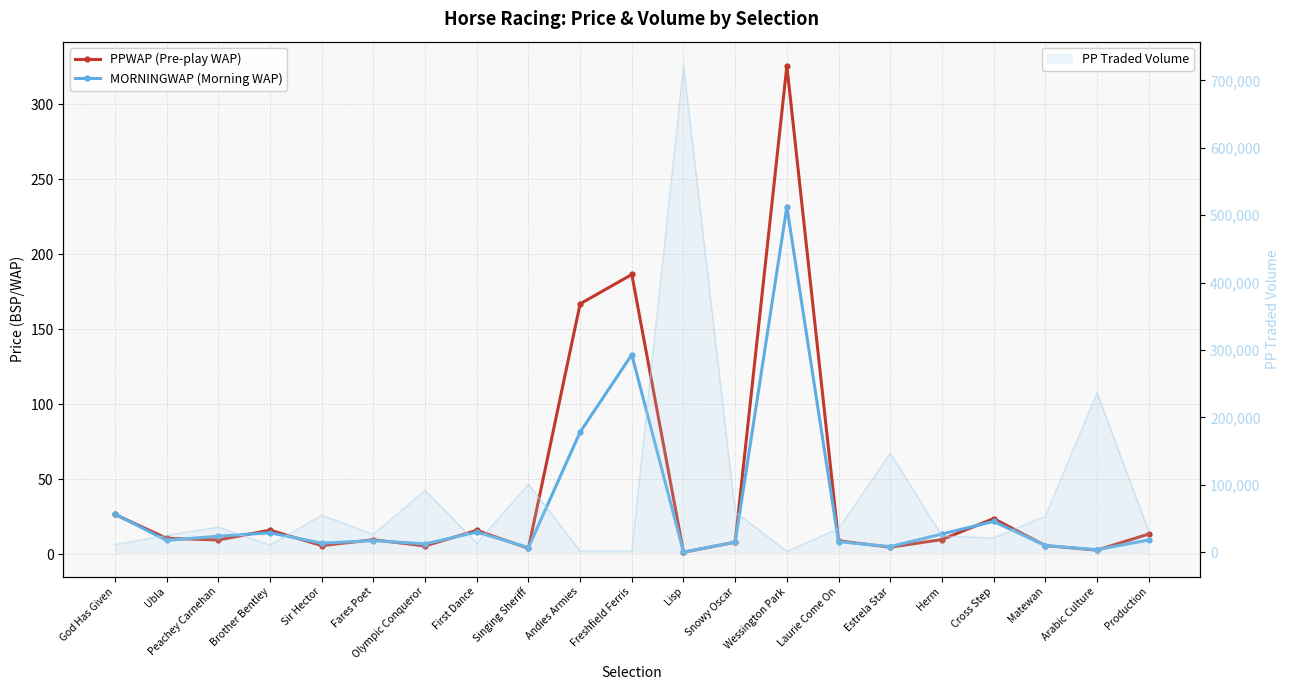

Reading left to right, transcribe all the data shown in this chart.

PPWAP (Pre-play WAP): God Has Given=26.4	Ubla=10.5	Peachey Carnehan=9.4	Brother Bentley=15.9	Sir Hector=5.6	Fares Poet=9.5	Olympic Conqueror=5.4	First Dance=15.8	Singing Sheriff=3.9	Andies Armies=166.9	Freshfield Ferris=186.5	Lisp=1.2	Snowy Oscar=8.0	Wessington Park=325.5	Laurie Come On=8.9	Estrela Star=4.6	Herm=9.7	Cross Step=23.7	Matewan=5.7	Arabic Culture=2.6	Production=13.3
MORNINGWAP (Morning WAP): God Has Given=26.7	Ubla=9.1	Peachey Carnehan=12.0	Brother Bentley=14.2	Sir Hector=7.3	Fares Poet=9.0	Olympic Conqueror=6.8	First Dance=14.6	Singing Sheriff=4.4	Andies Armies=81.4	Freshfield Ferris=133.0	Lisp=1.3	Snowy Oscar=7.9	Wessington Park=231.6	Laurie Come On=8.3	Estrela Star=5.0	Herm=13.4	Cross Step=21.8	Matewan=5.7	Arabic Culture=3.0	Production=9.4